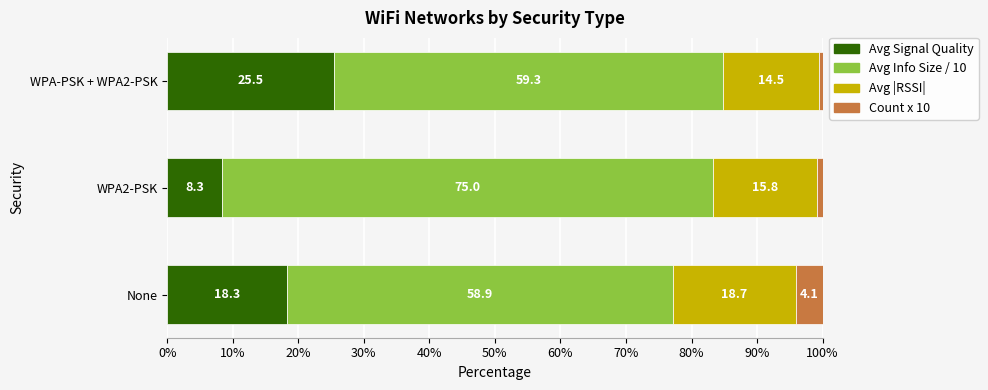

Read the Avg Signal Quality value at WPA-PSK + WPA2-PSK.

25.5